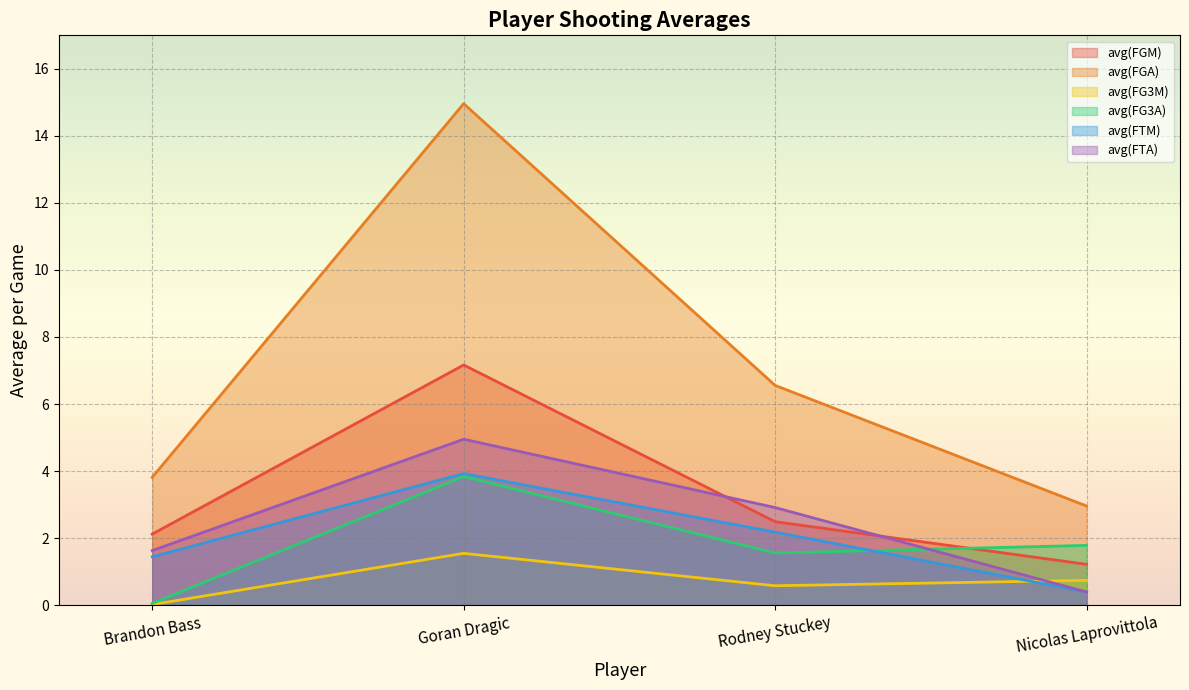

What is the average value of the avg(FG3A) series?

1.8